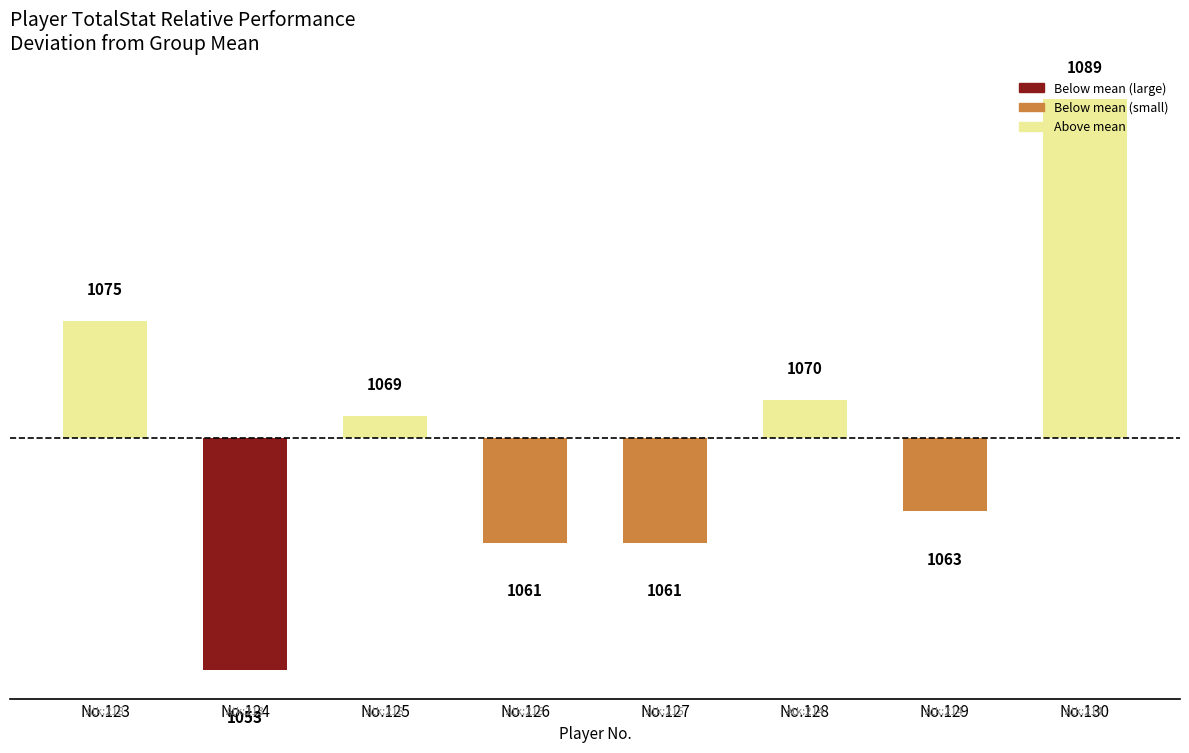

Rank the categories by value from lowest to highest.

No.124, No.126, No.127, No.129, No.125, No.128, No.123, No.130